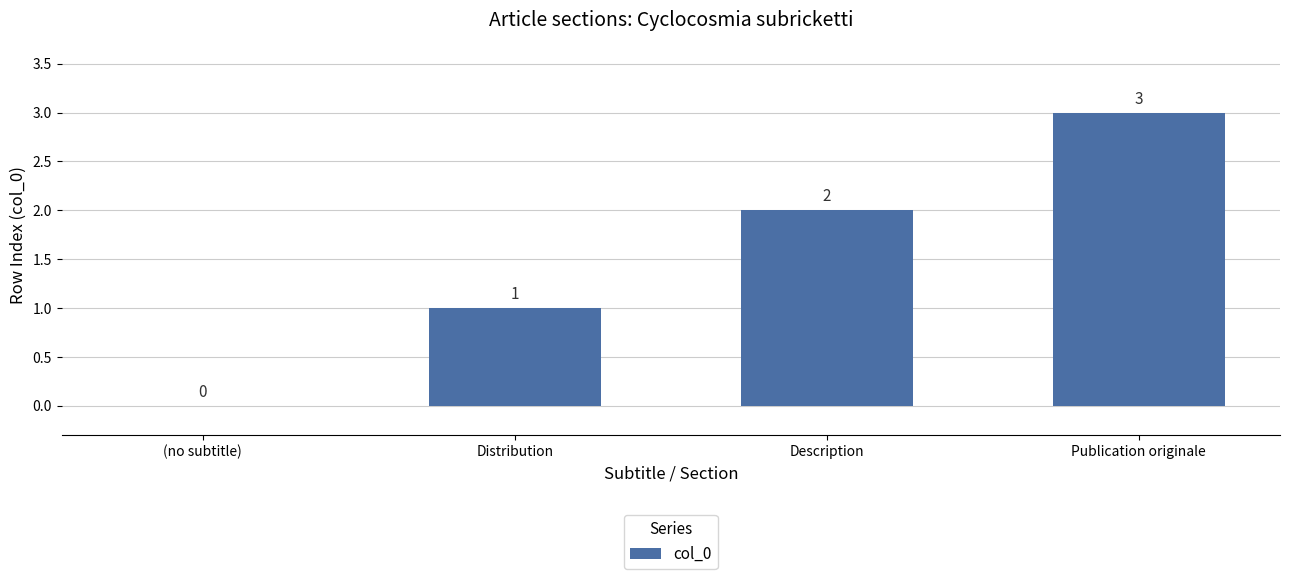

Which category has the highest value across all series?

Publication originale